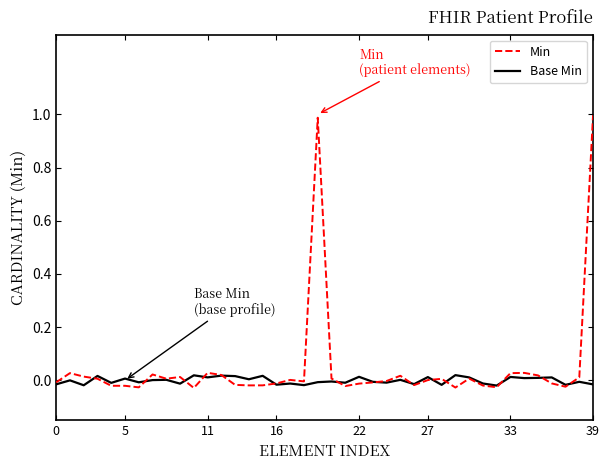

What is the maximum value for Min?

1.0